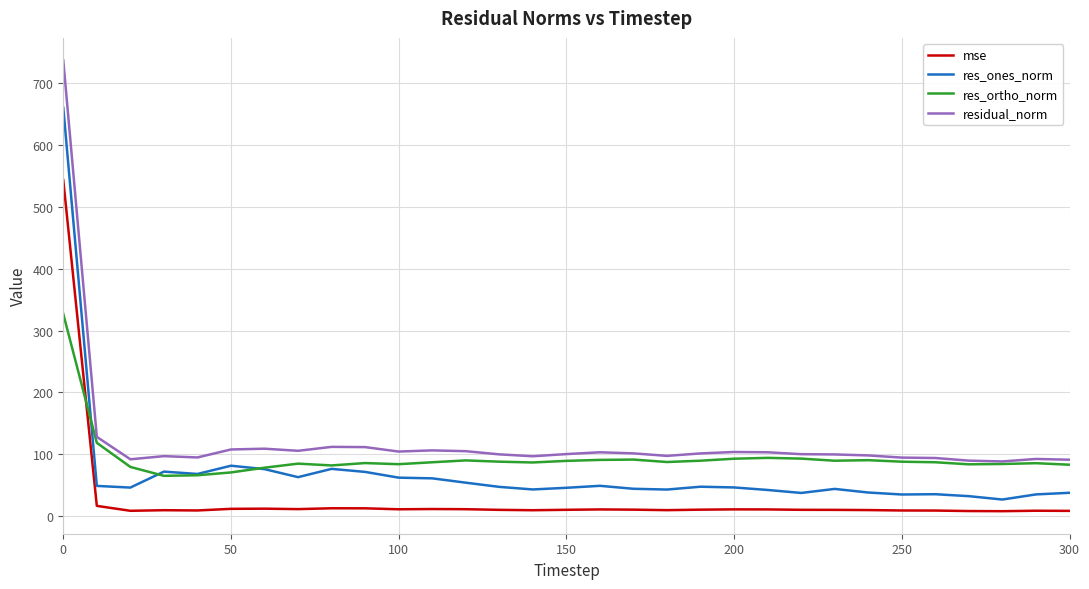

Which series has the largest range (max minus min)?

residual_norm